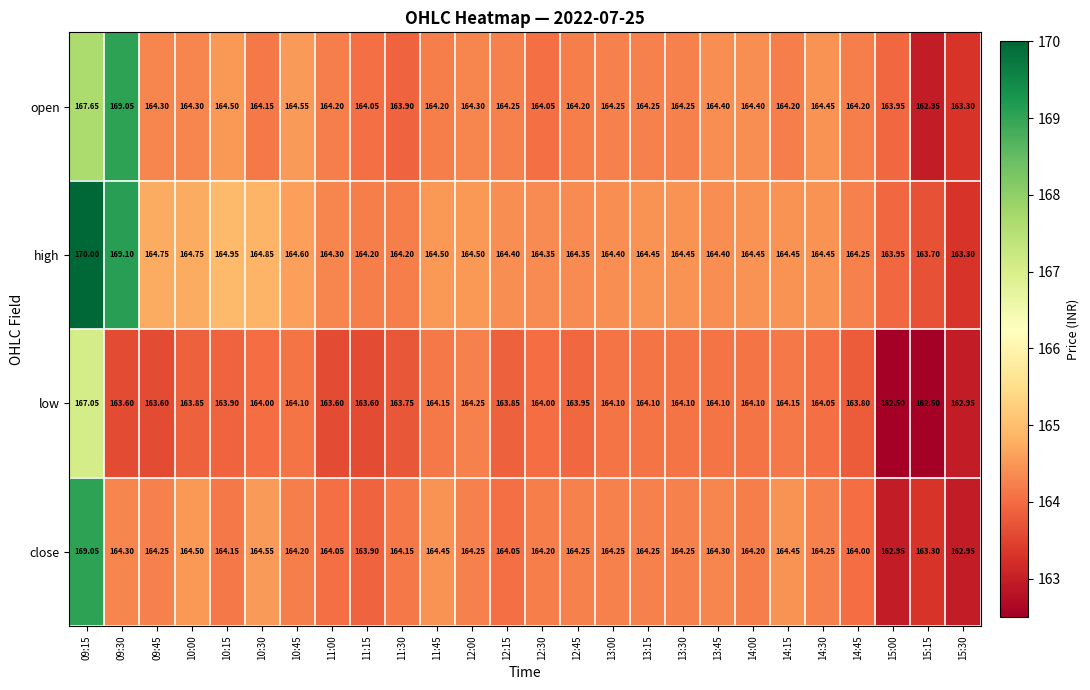

Rank the series by their average value, from lowest to highest.

low, close, open, high